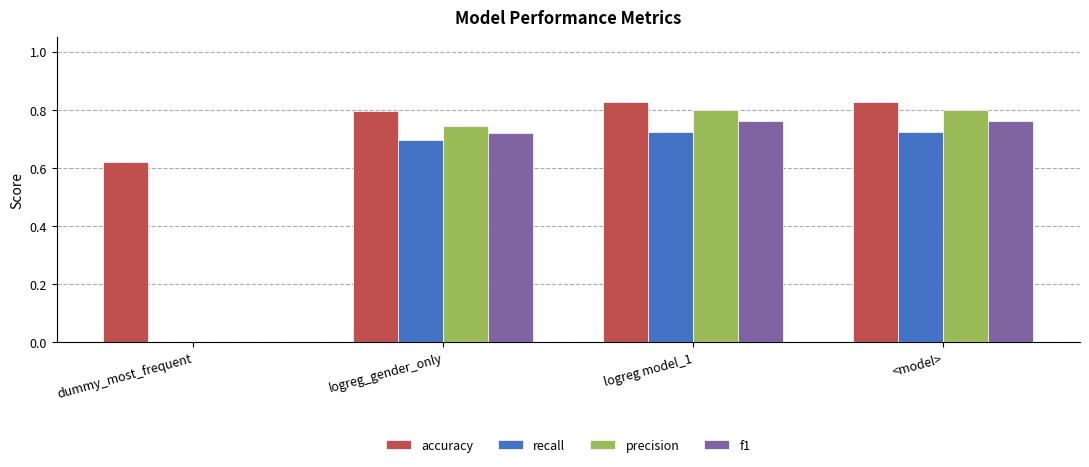

What is the total value across all series at logreg_gender_only?

3.0